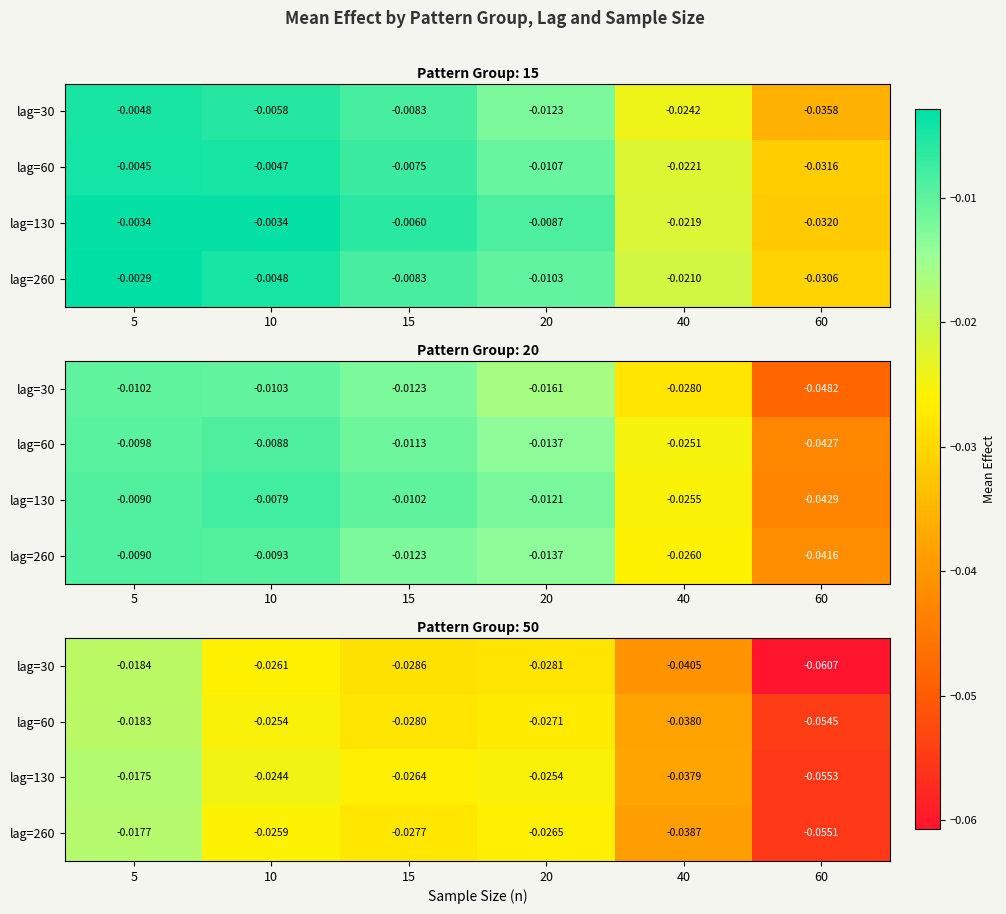

Rank the categories by lag=30 value from lowest to highest.

60, 40, 15, 20, 10, 5